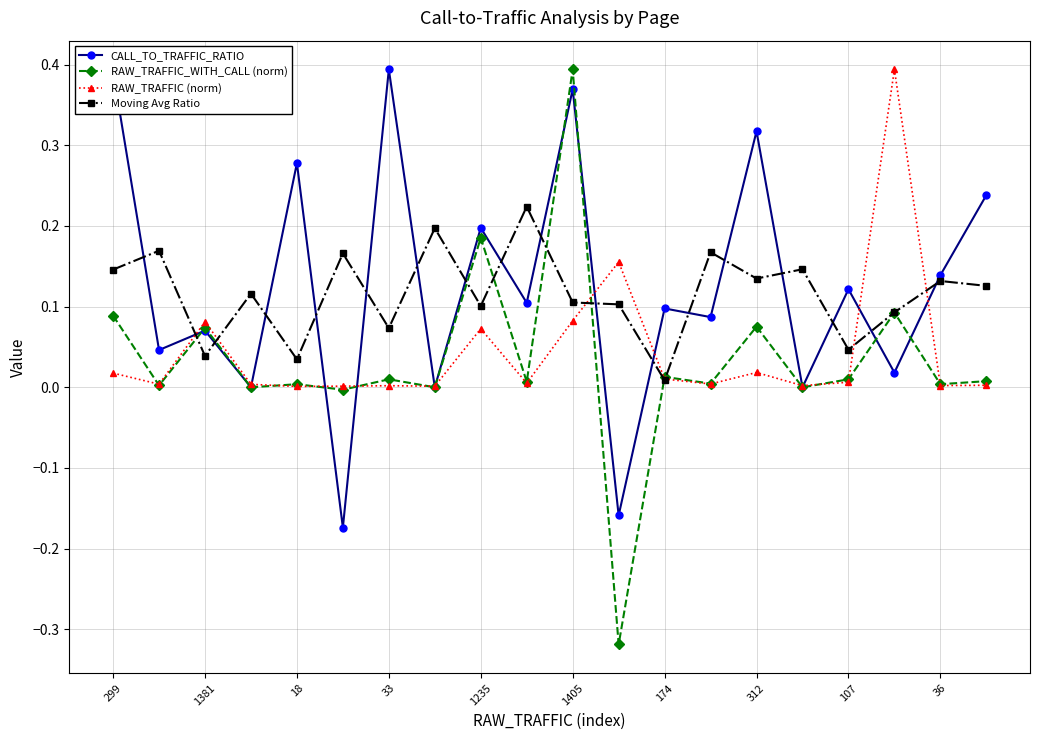

At how many categories does at least one series exceed 0?

20